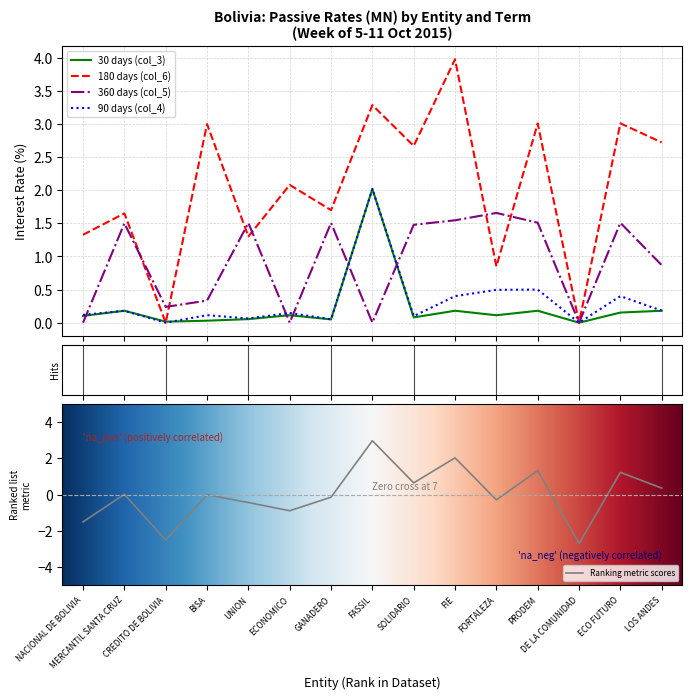

What is the value of the 90 days (col_4) point at the 2nd from the left?

0.2